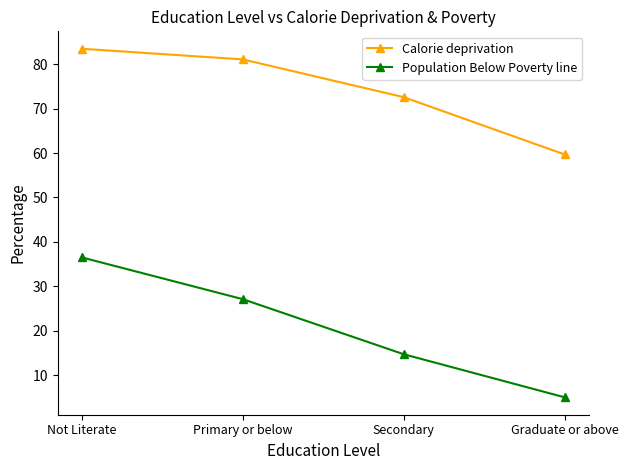

True or false: Calorie deprivation and Population Below Poverty line cross at least once.

False